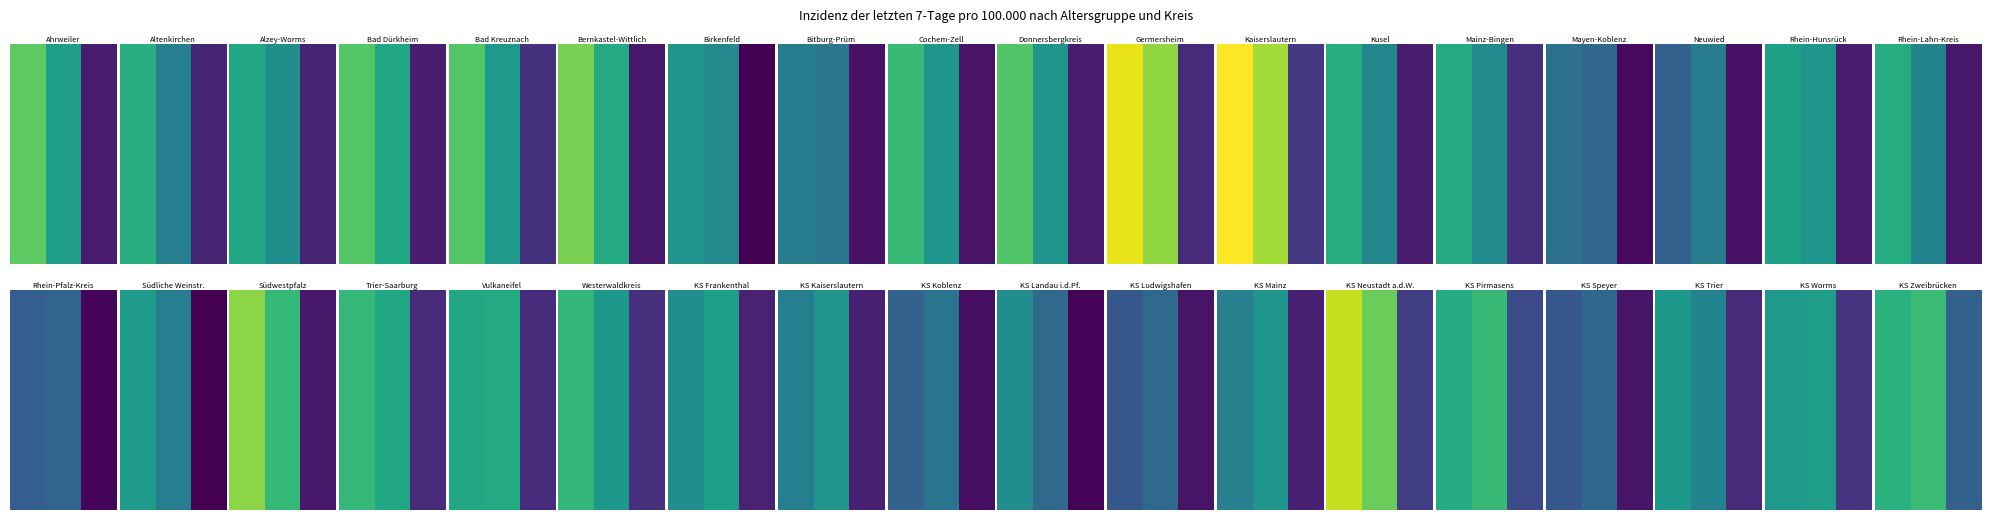

What is the sum of the values at 2 and 0?

2094.6